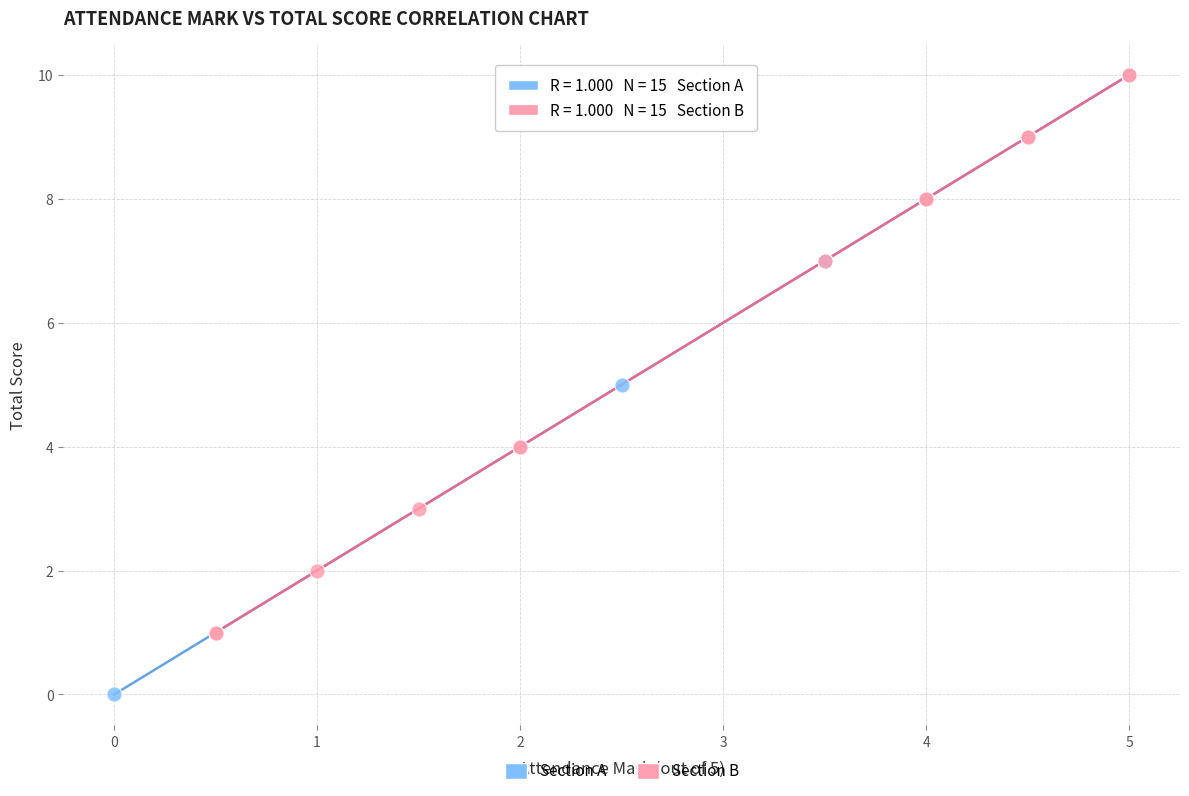

Which series contains the lowest Y value?

Section A